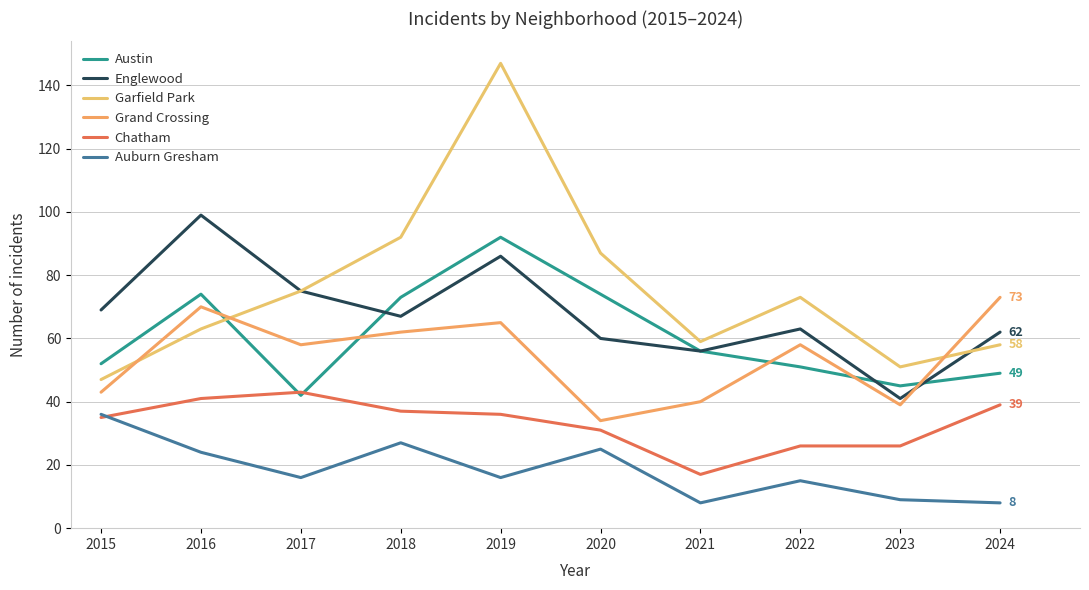

Which series has the largest range (max minus min)?

Garfield Park